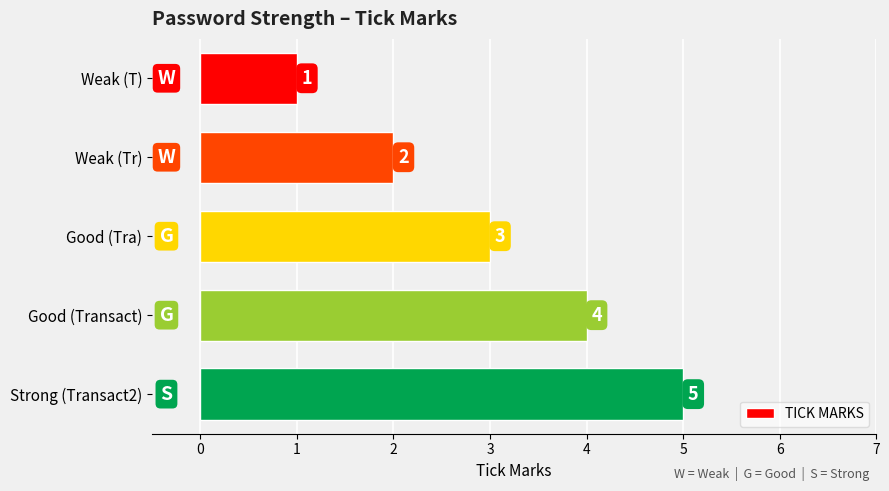

Rank the categories by value from highest to lowest.

Strong (Transact2), Good (Transact), Good (Tra), Weak (Tr), Weak (T)